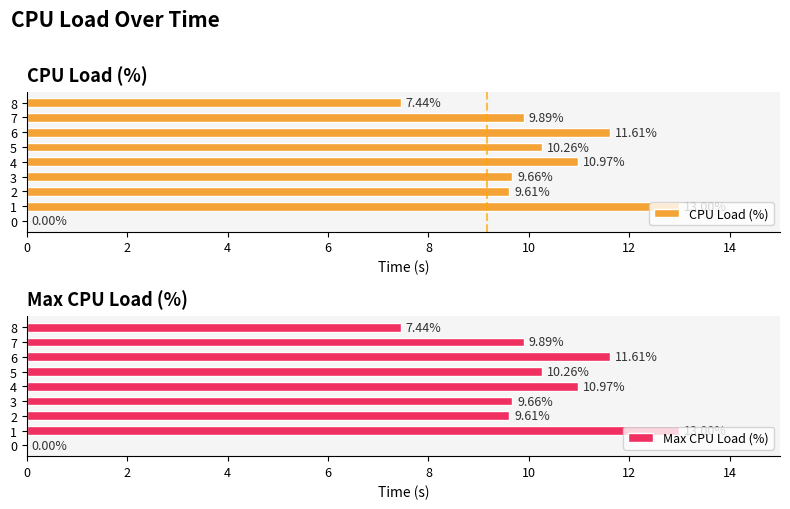

Reading left to right, transcribe all the data shown in this chart.

CPU Load (%): 0=0.0	2=13.0	4=9.6	6=9.7	8=11.0	10=10.3	12=11.6	14=9.9	16=7.4
Max CPU Load (%): 0=0.0	2=13.0	4=9.6	6=9.7	8=11.0	10=10.3	12=11.6	14=9.9	16=7.4